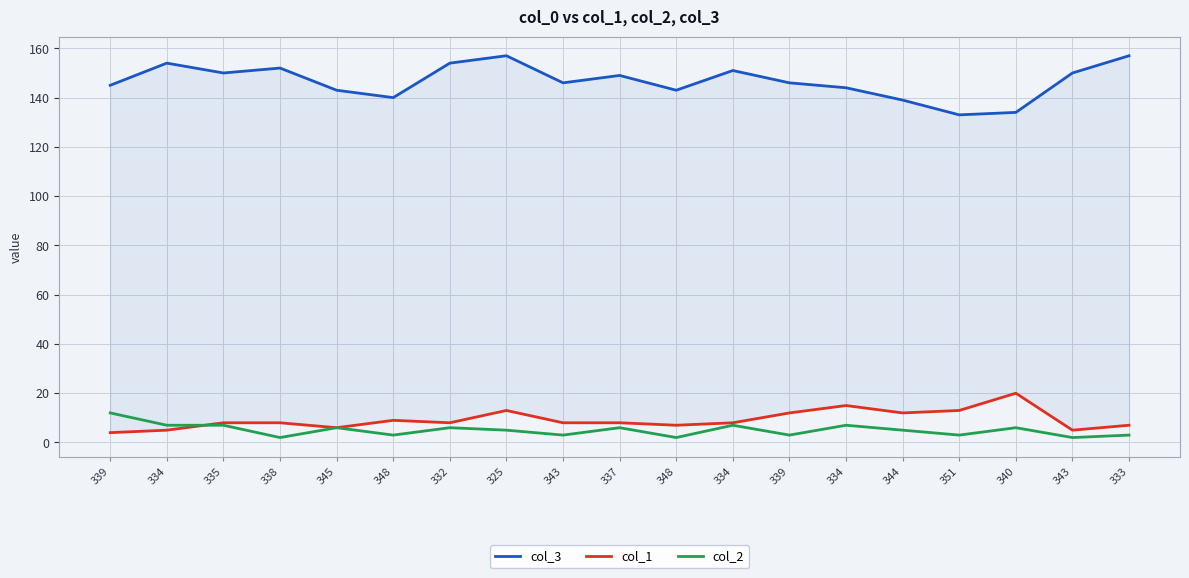

What are all the series names shown in the legend?

col_3, col_1, col_2